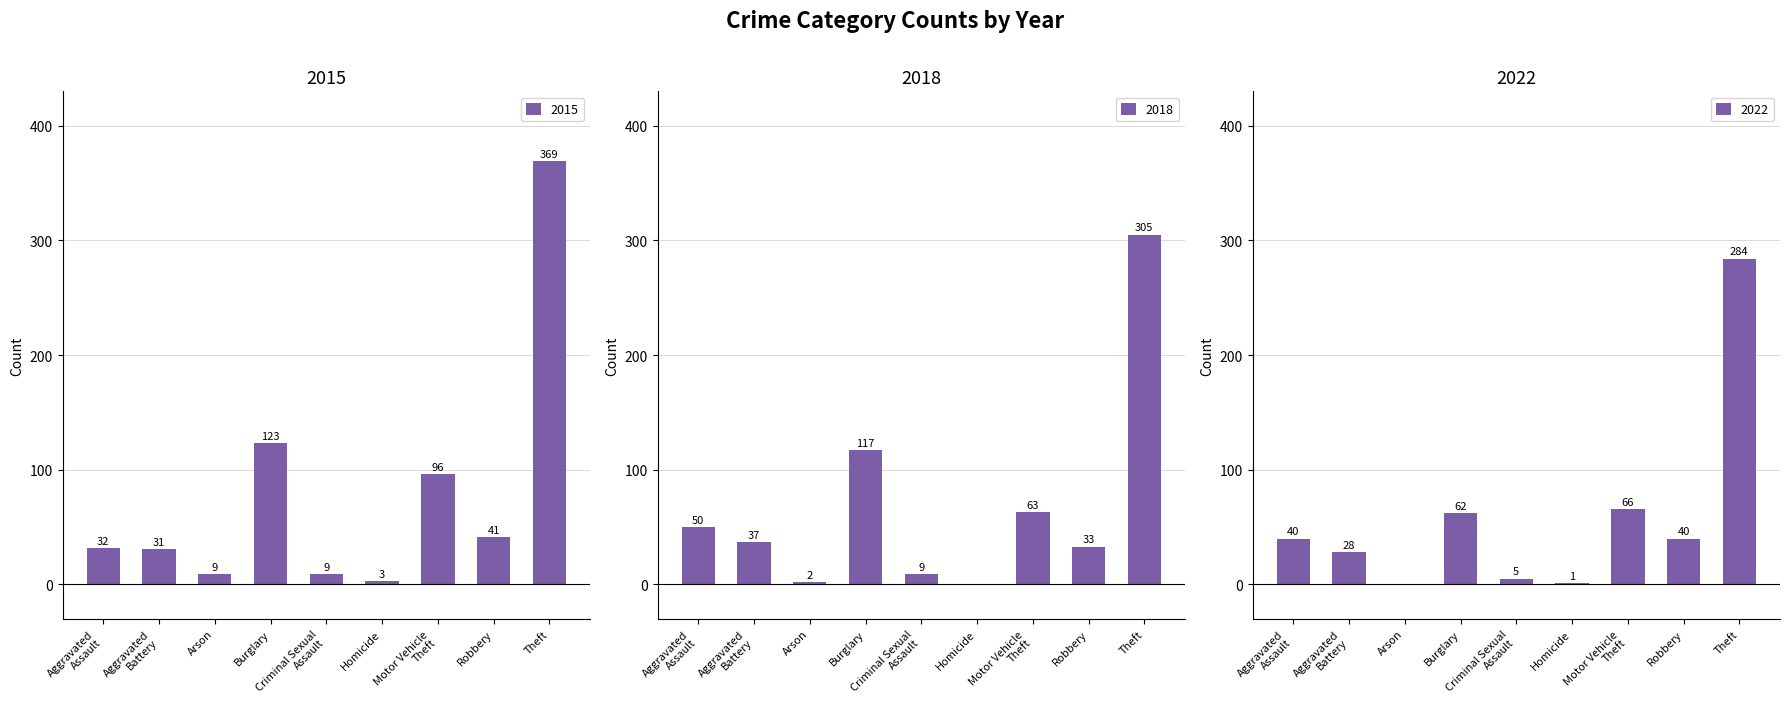

At how many categories does at least one series exceed 81?

3